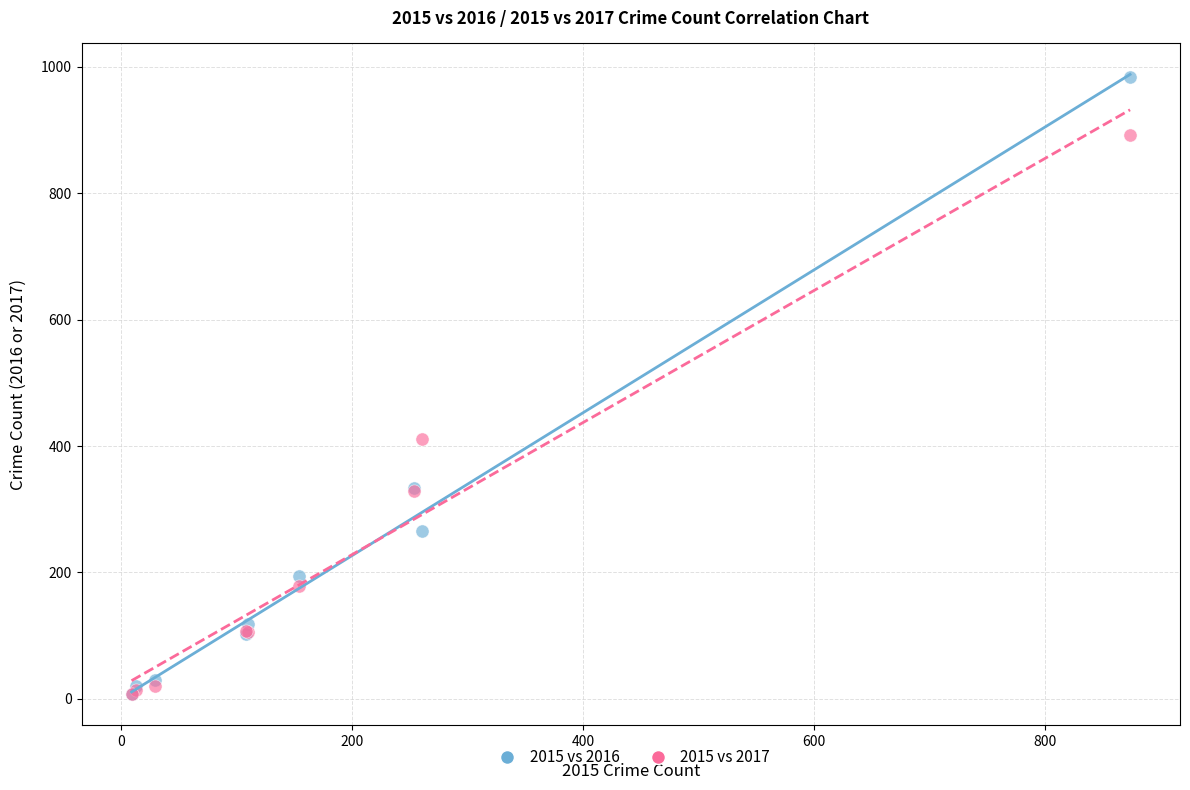

Which series contains the highest Y value?

2015 vs 2016